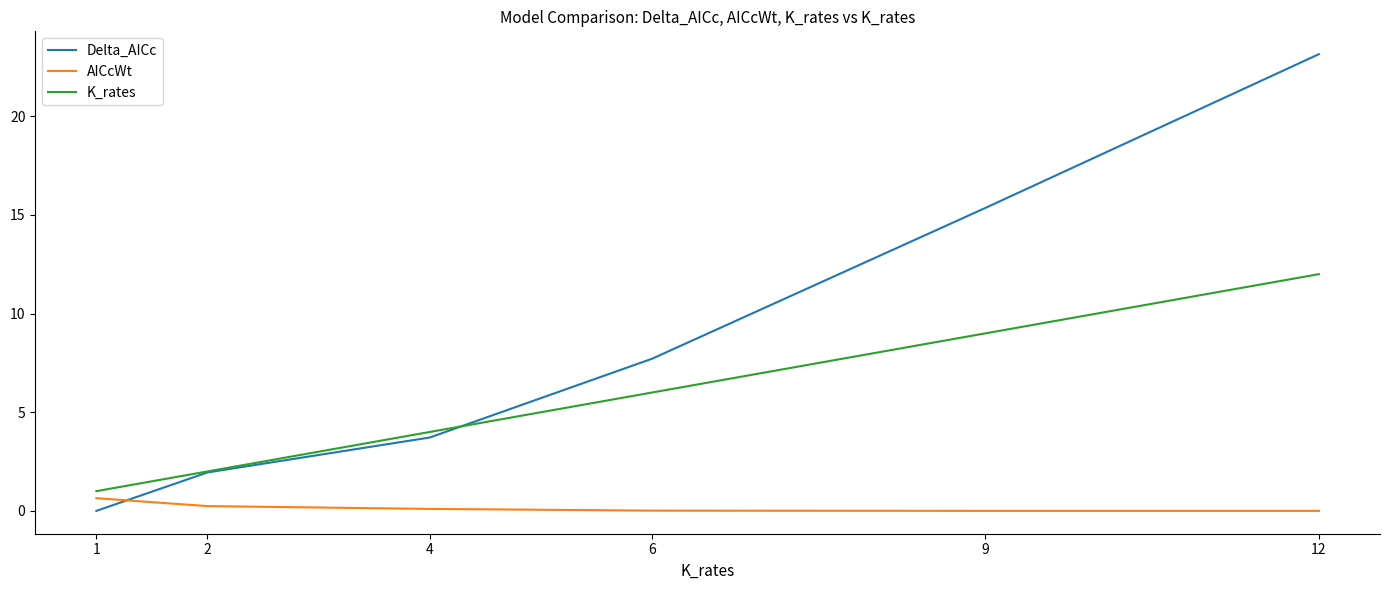

What is the maximum value shown in the chart?

23.2